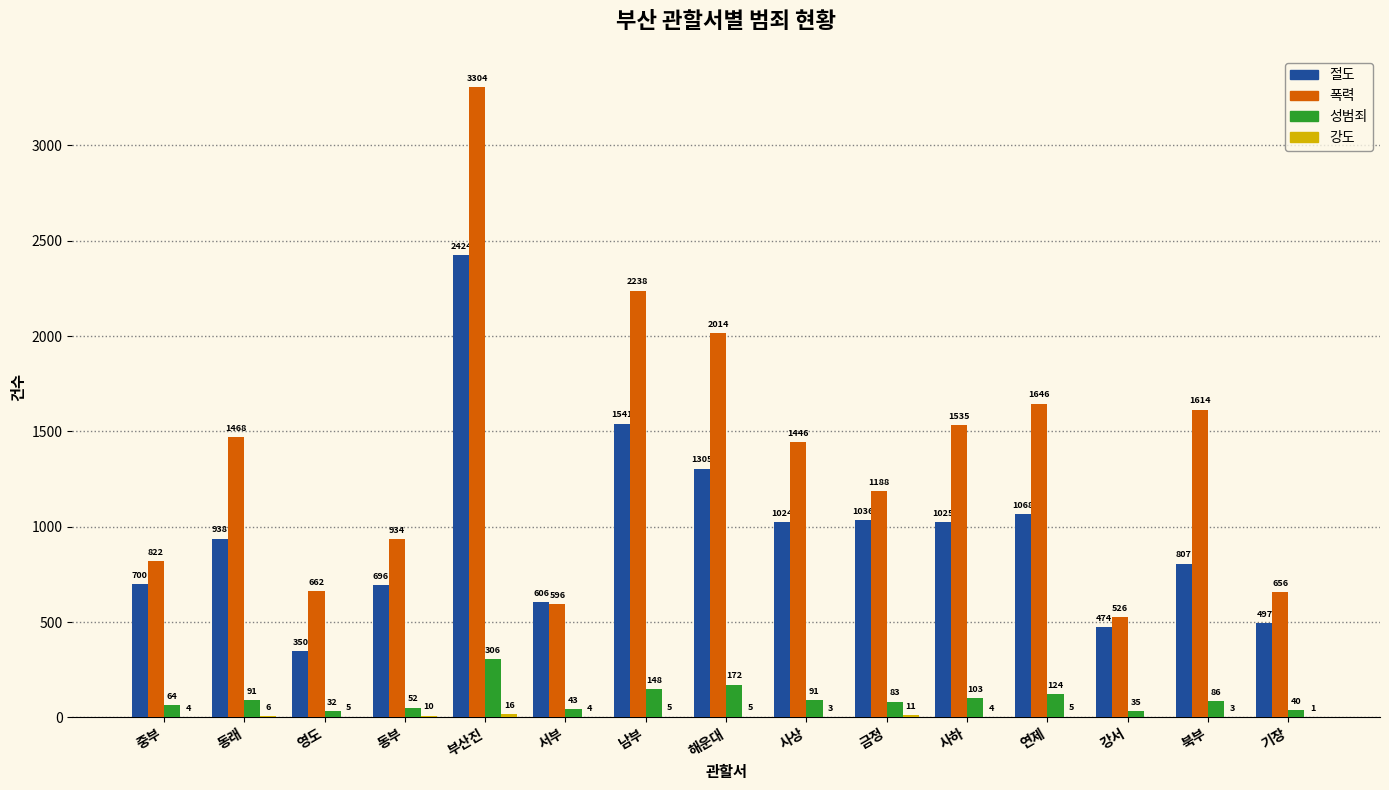

The 폭력 series shows 1710 at 금정. True or false?

False